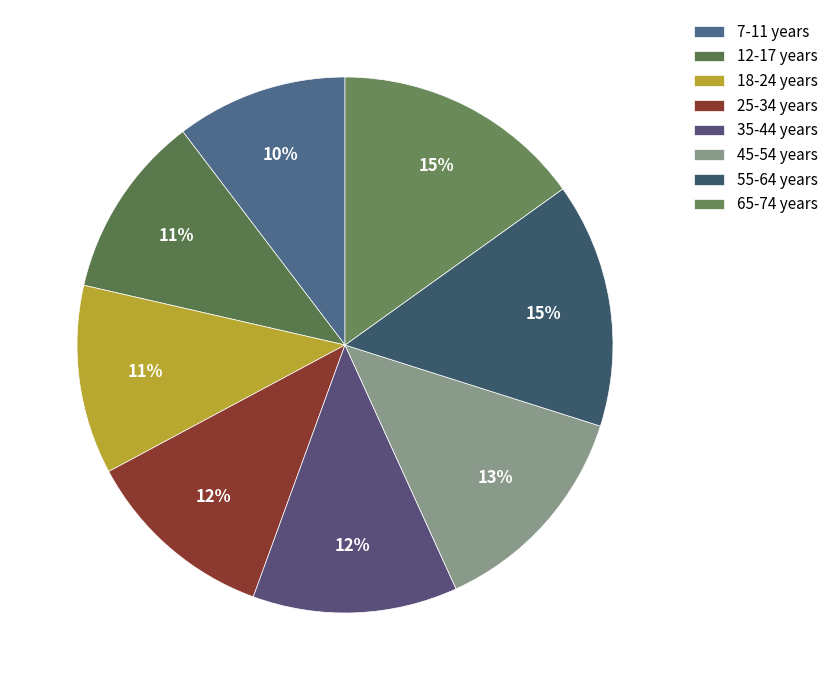

How many slices are in this pie chart?

8